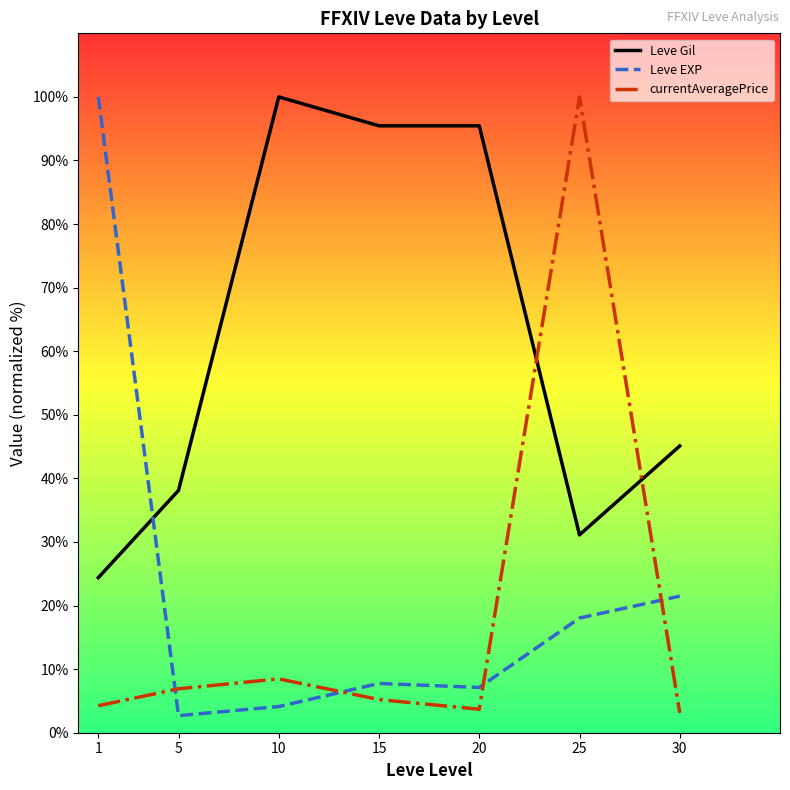

How many intersections are there between Leve Gil and Leve EXP?

1